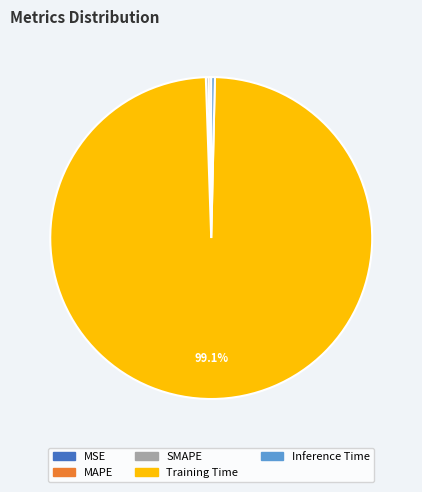

Does Training Time account for over 50% of the chart?

Yes